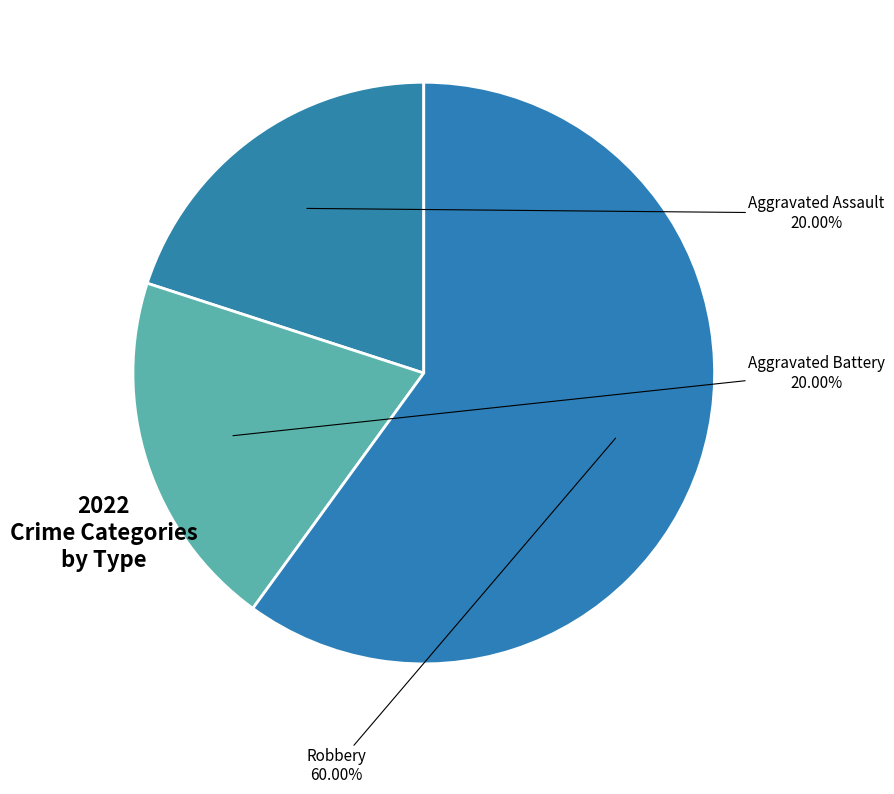

Does Aggravated Assault account for over 50% of the chart?

No